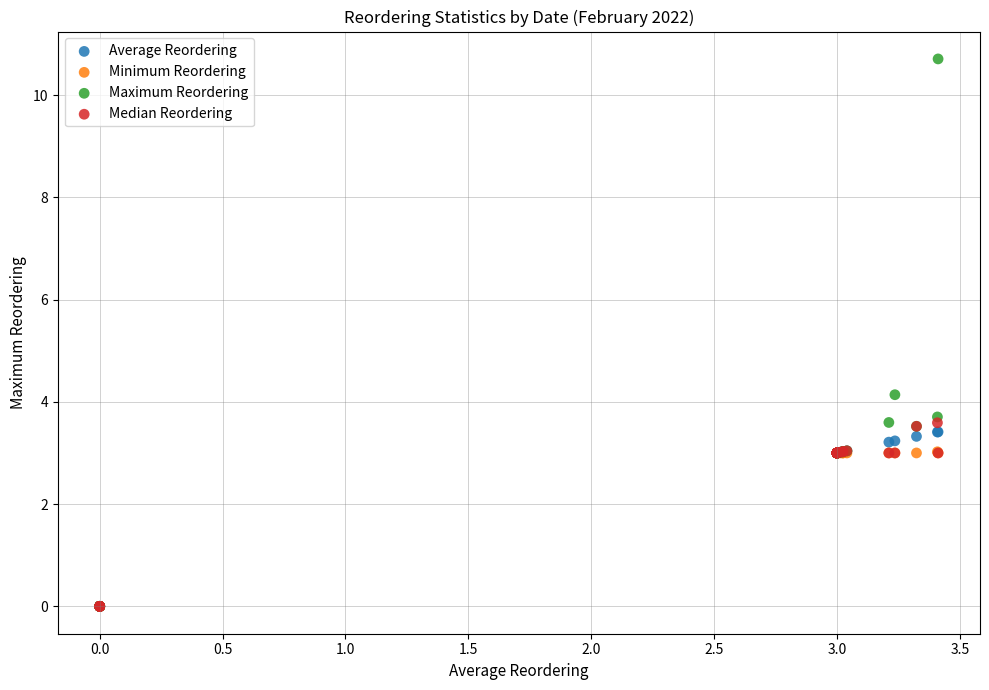

Across all series, what Y value is closest to 5?

4.1